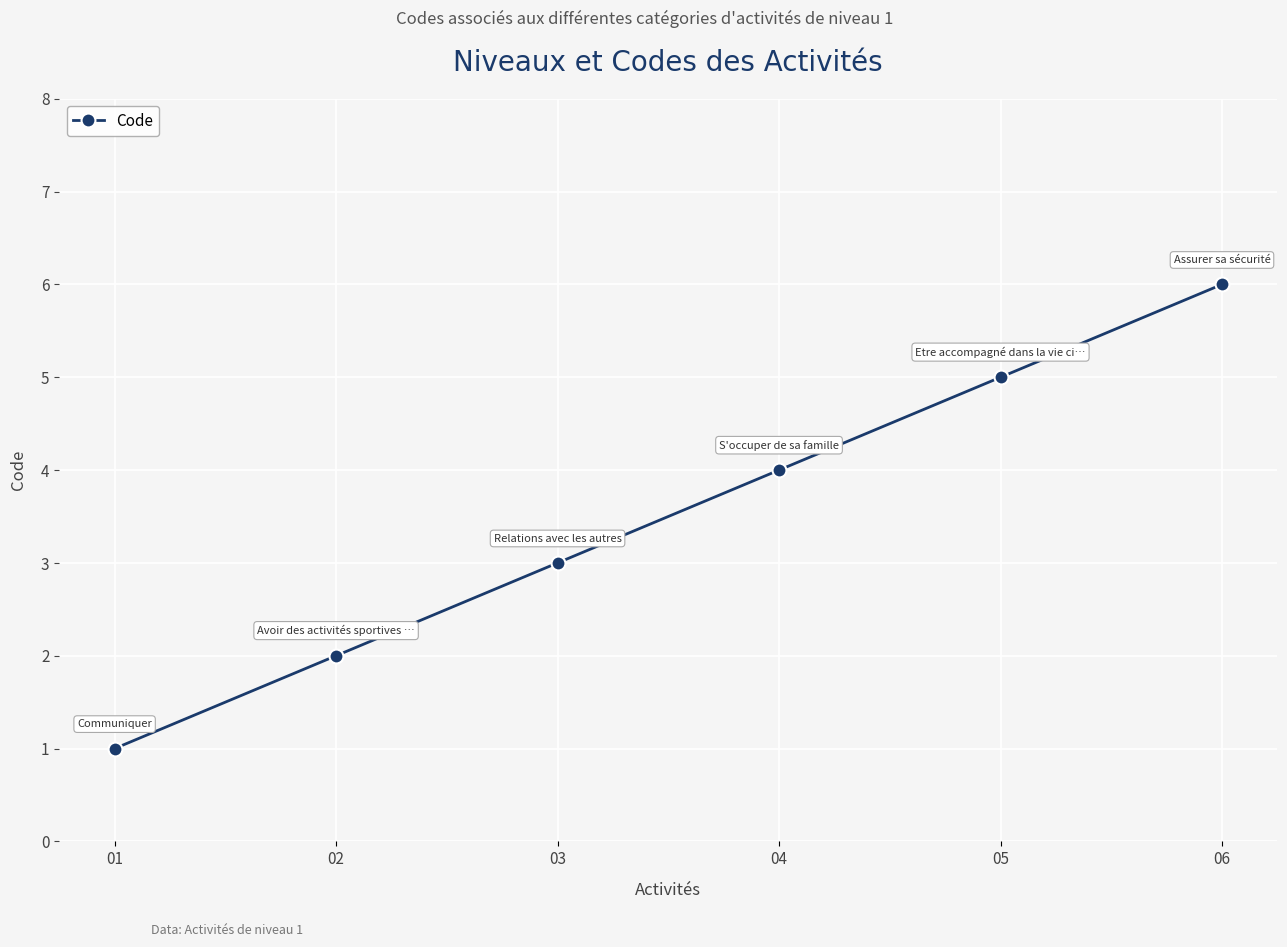

What is the change in value from 01 to 02?

+1